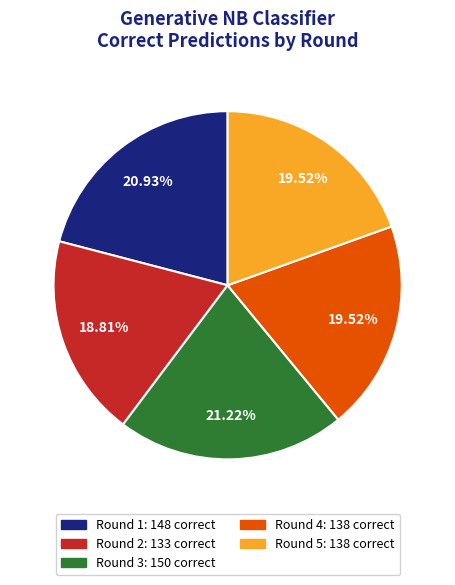

How many segments does this pie chart have?

5